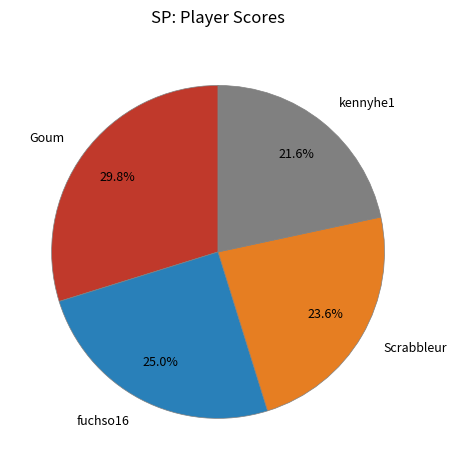

Which slice is the smallest?

kennyhe1